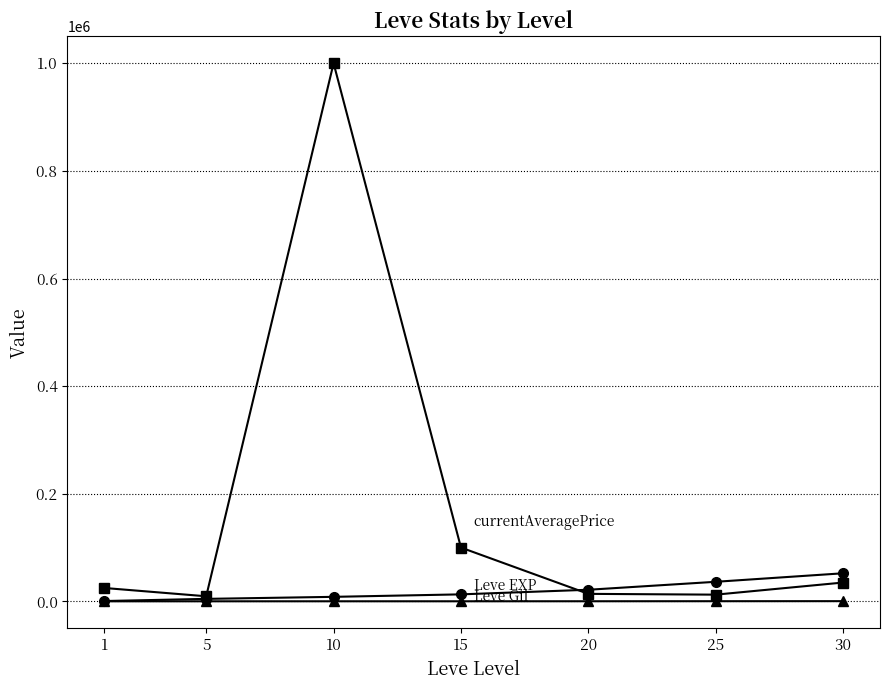

What is the greatest value displayed?

1000025